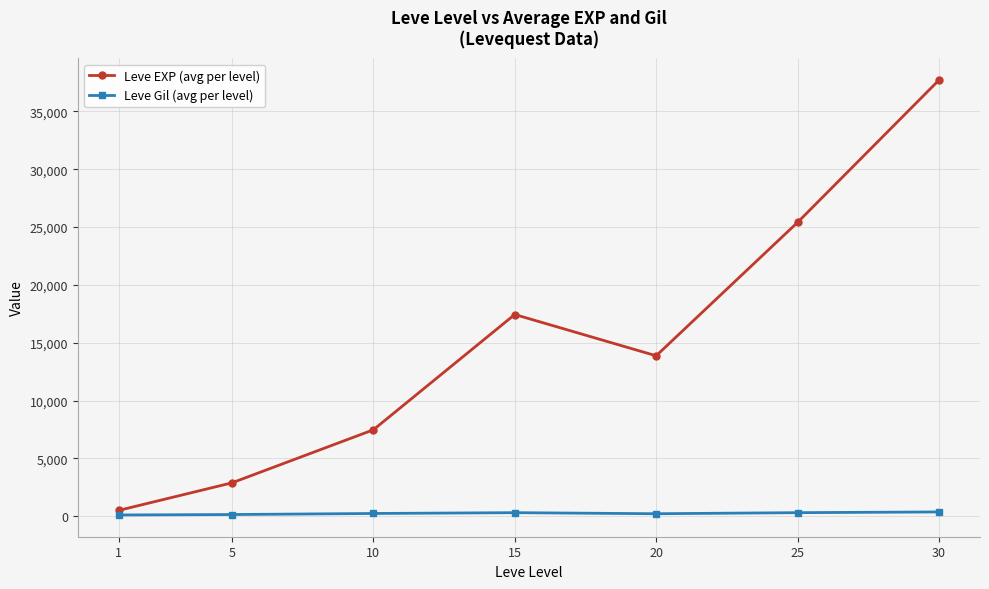

Which series has the widest spread of values?

Leve EXP (avg per level)